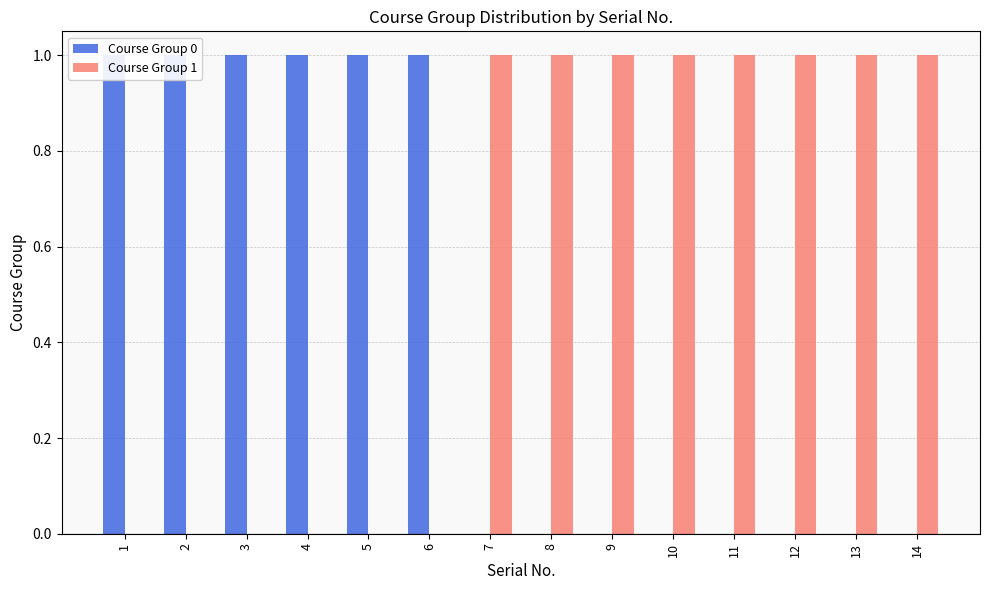

Is it true that Course Group 0 equals 1 at 6?

True